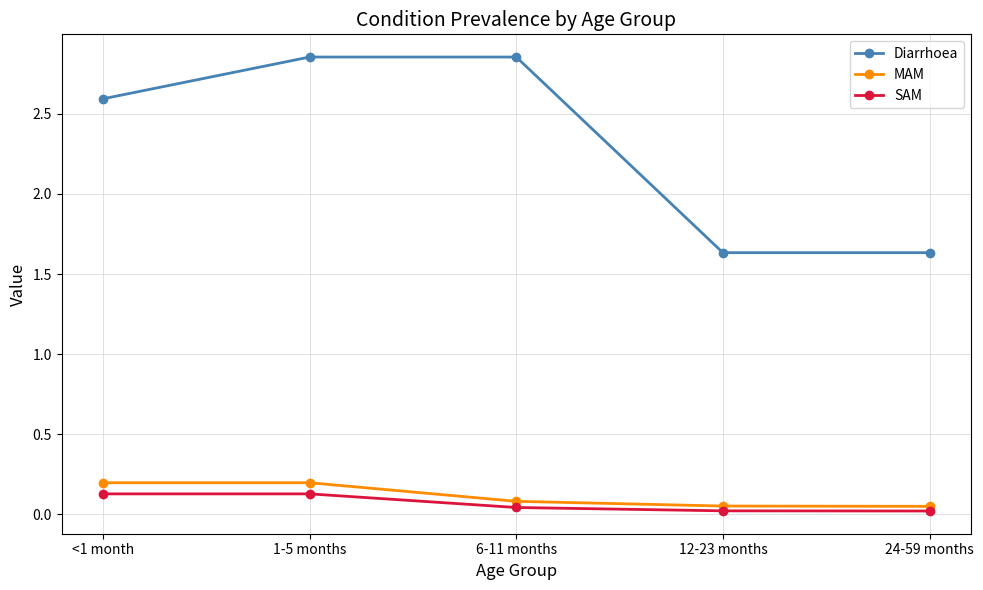

True or false: SAM has a value of 0.0 at 12-23 months.

True